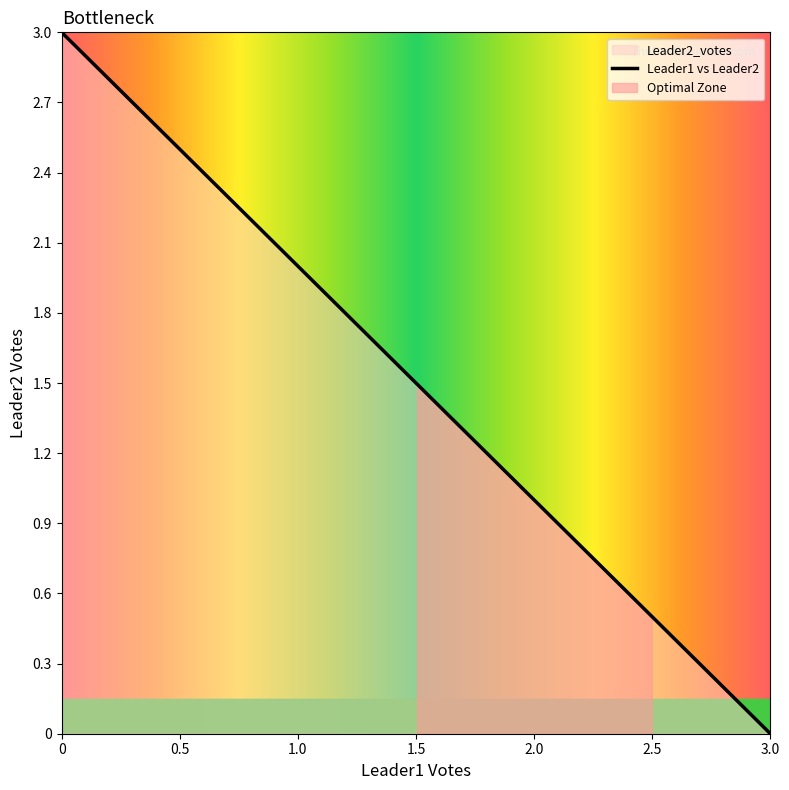

What is the sum of all Leader2_votes values?

16